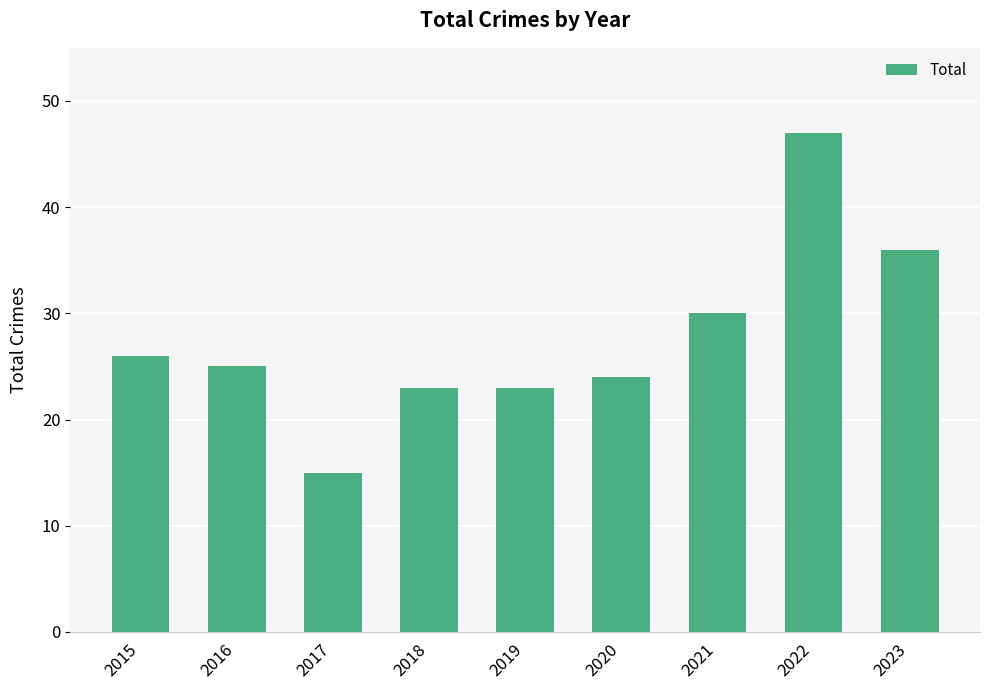

How many series are shown in this chart?

1